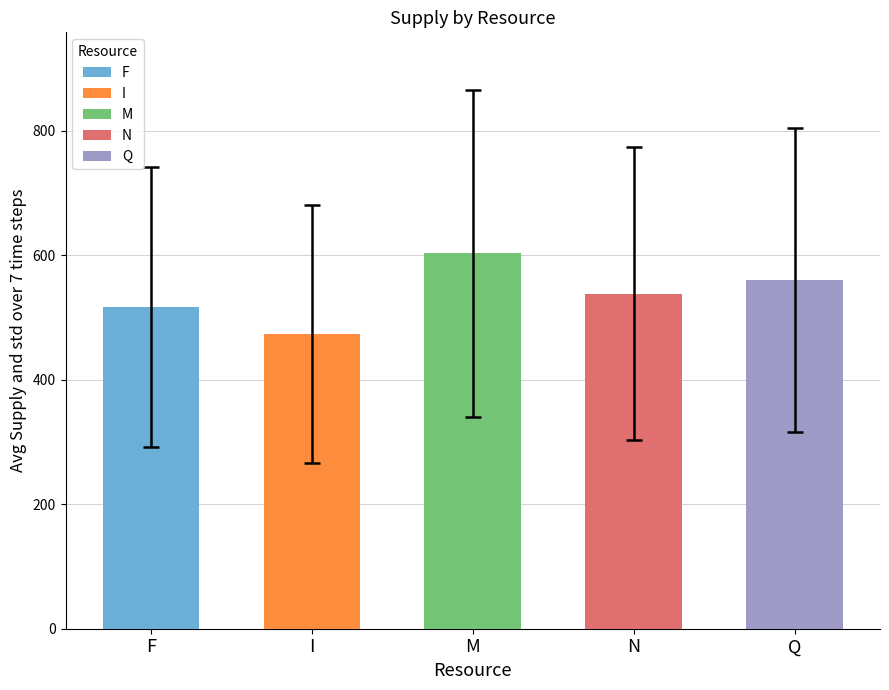

What is the average value?

538.3